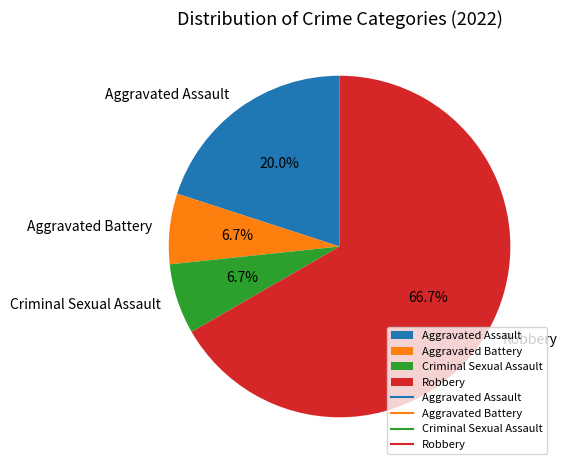

Which category has the biggest portion of the pie?

Robbery